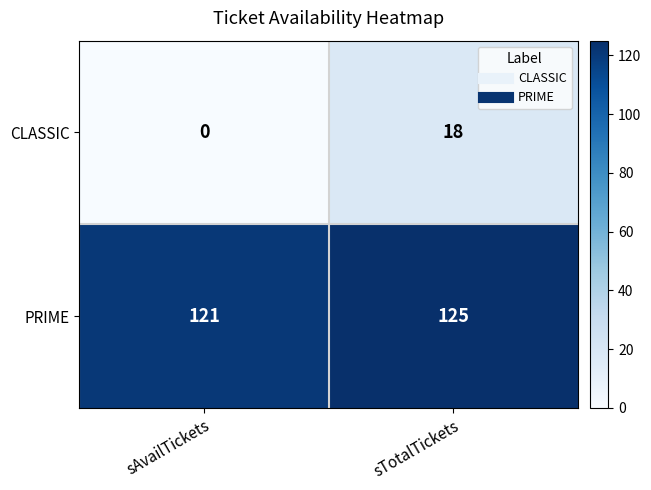

What is the difference between the CLASSIC values at sAvailTickets and sTotalTickets?

18